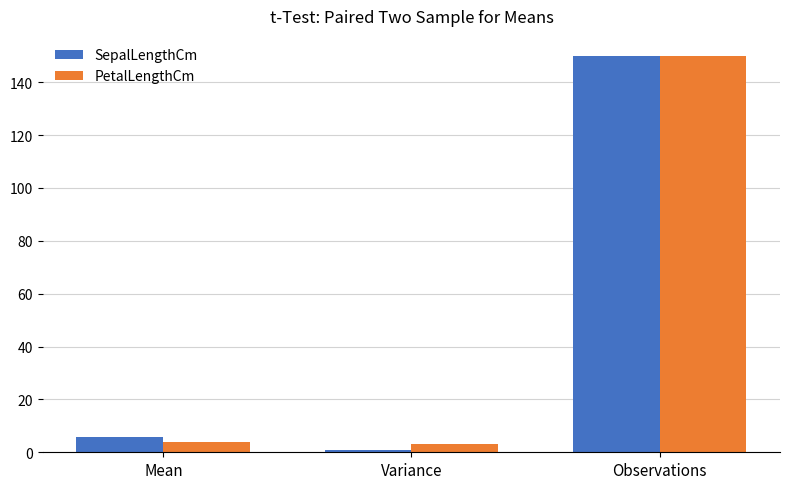

At which label does SepalLengthCm reach its minimum?

Variance